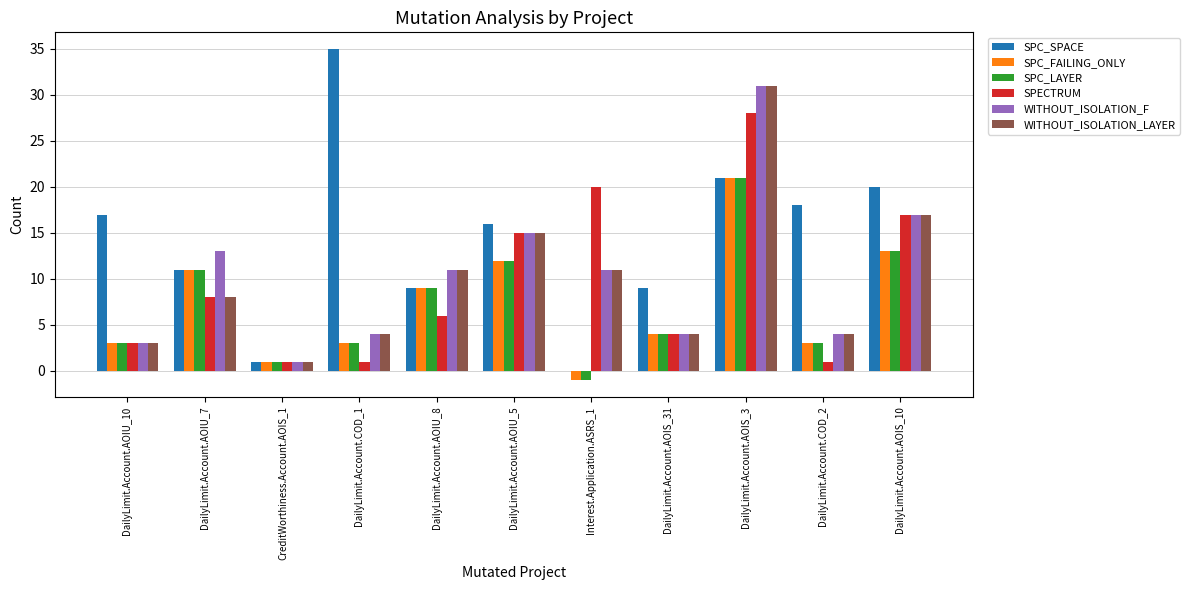

Reading right to left, transcribe all the data shown in this chart.

SPC_SPACE: 20	18	21	9	0	16	9	35	1	11	17
SPC_FAILING_ONLY: 13	3	21	4	-1	12	9	3	1	11	3
SPC_LAYER: 13	3	21	4	-1	12	9	3	1	11	3
SPECTRUM: 17	1	28	4	20	15	6	1	1	8	3
WITHOUT_ISOLATION_F: 17	4	31	4	11	15	11	4	1	13	3
WITHOUT_ISOLATION_LAYER: 17	4	31	4	11	15	11	4	1	8	3